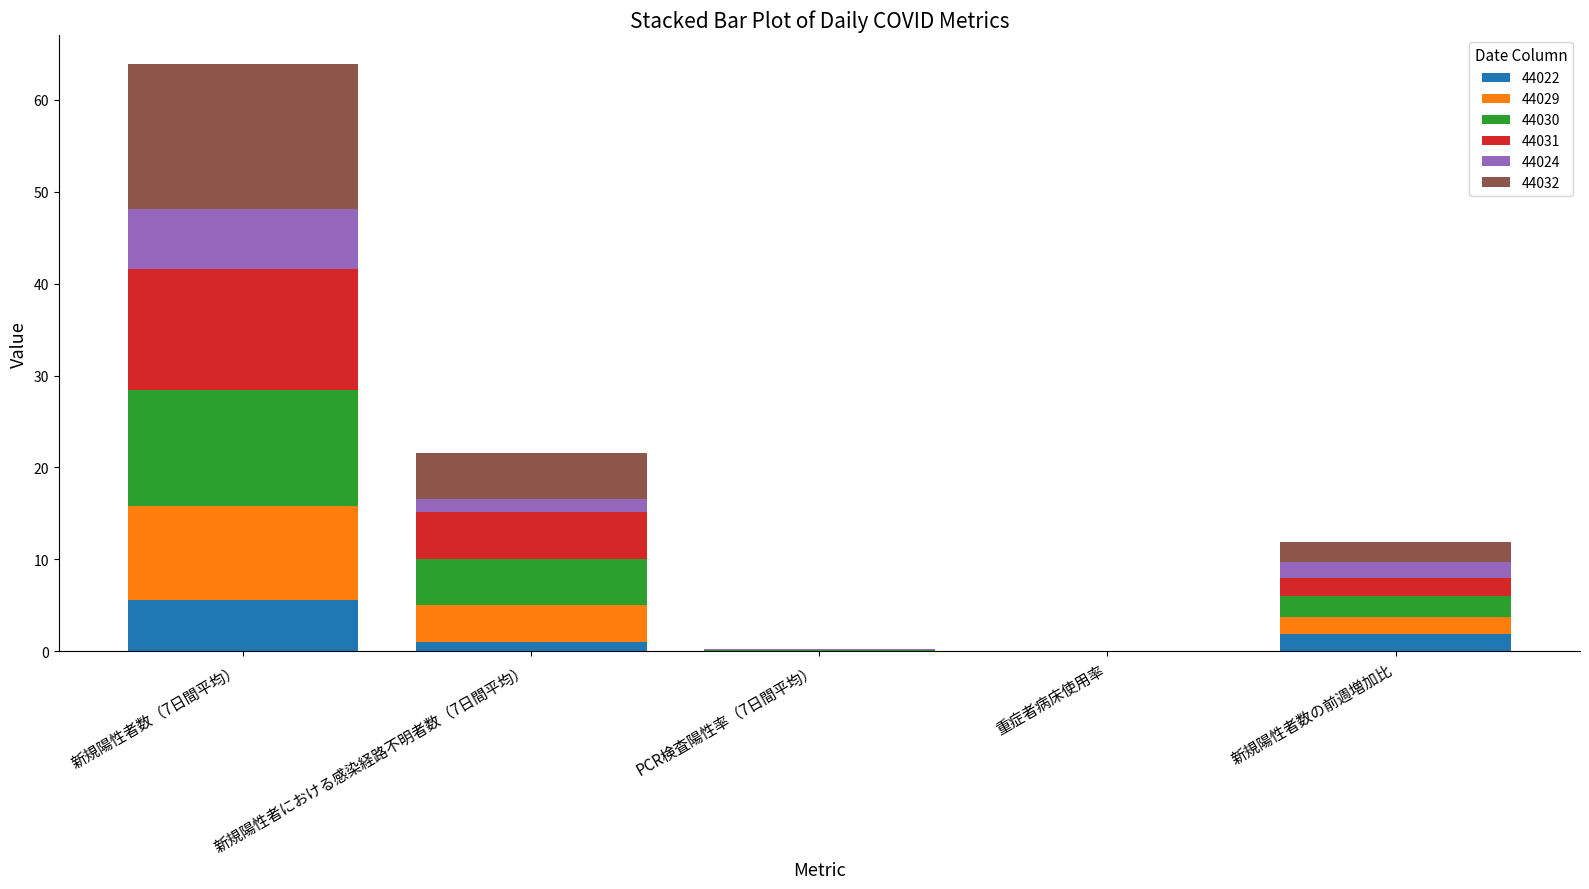

The 44022 series shows 9.8 at 新規陽性者数（7日間平均）. True or false?

False